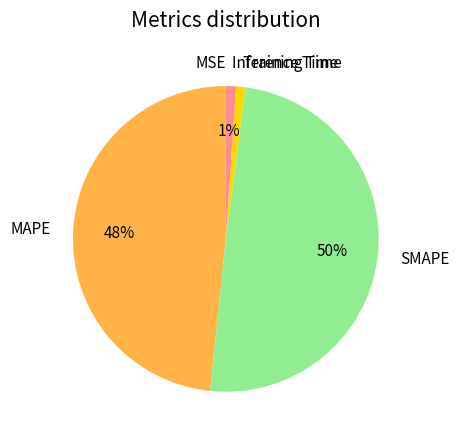

True or false: MAPE accounts for 48% of the total.

True